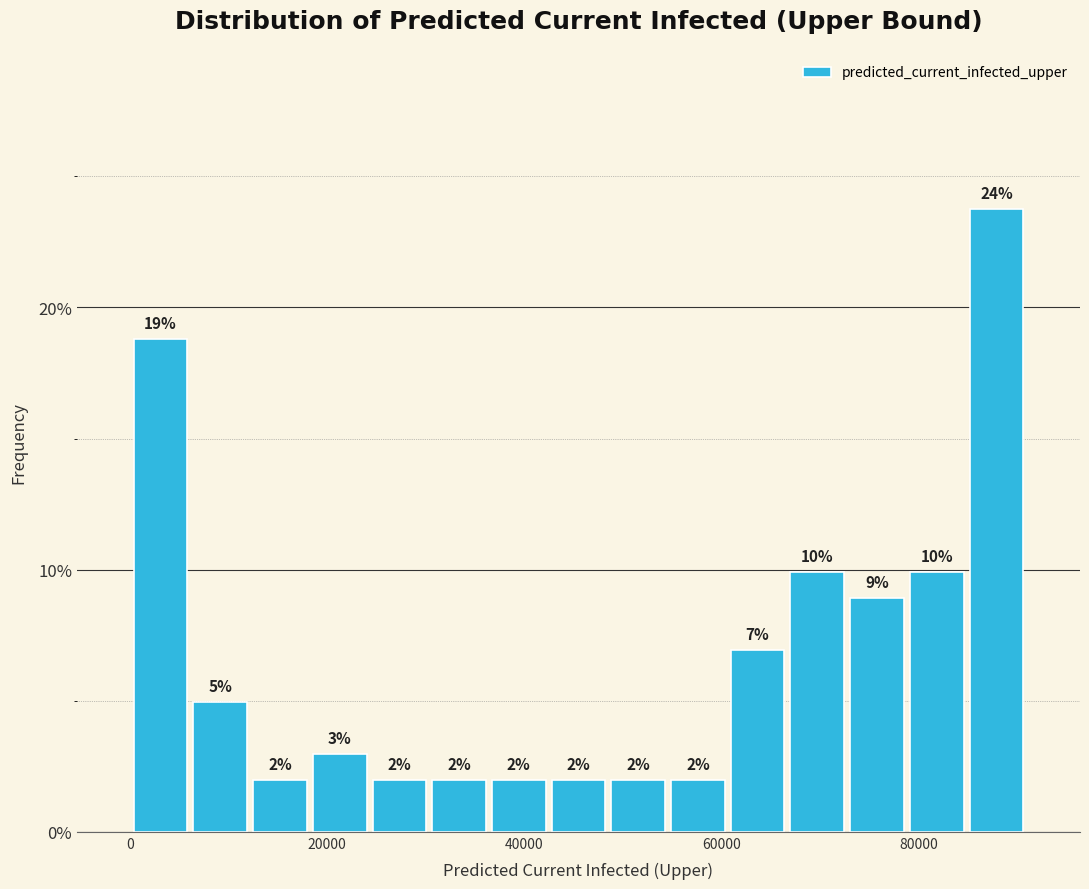

Around what value on the x-axis is the tallest bar? Give the approximate position of its centre, as read against the axis.

88000